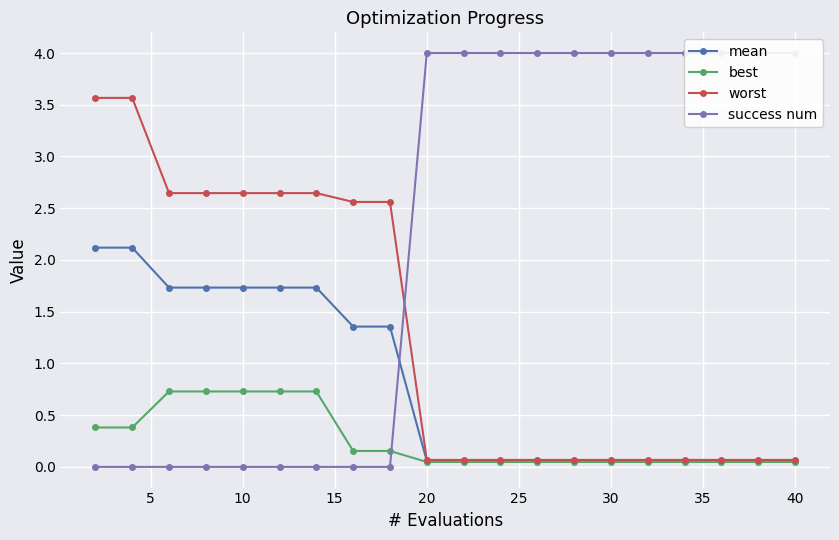

Which series has the widest spread of values?

success num